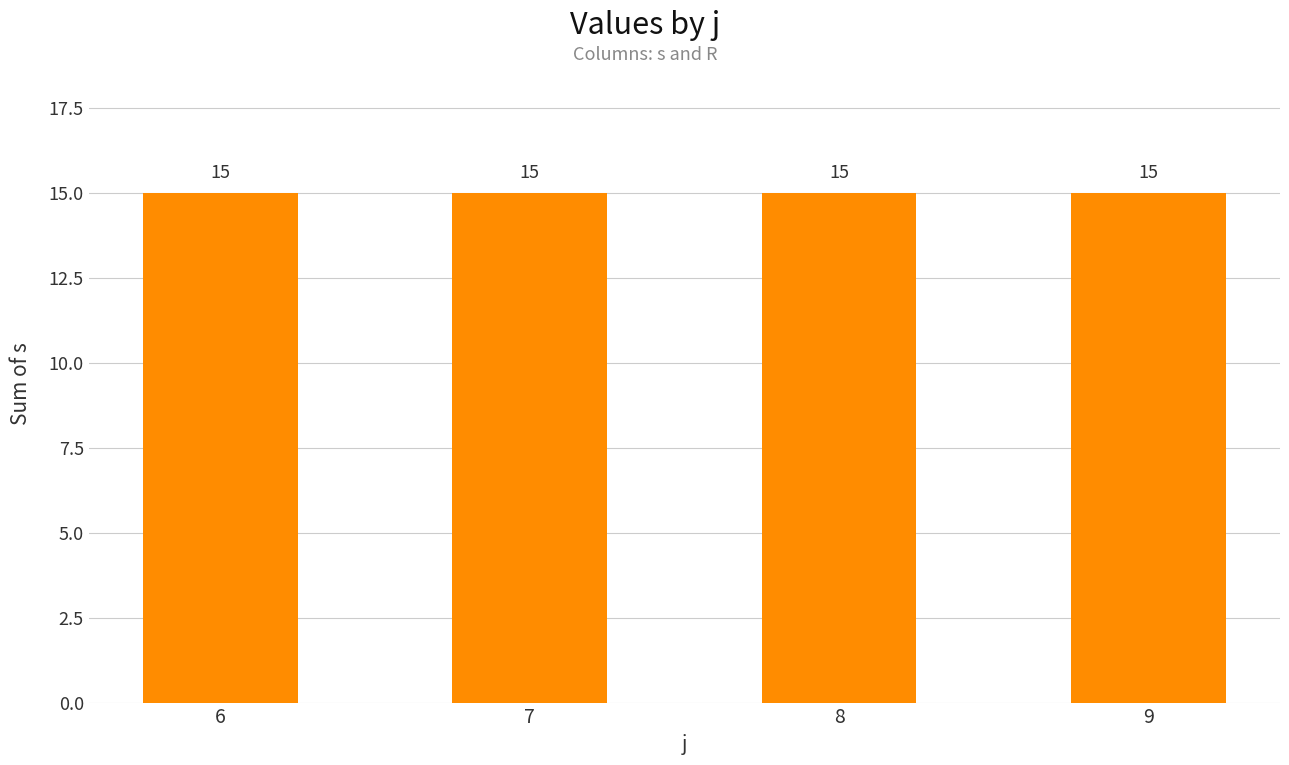

Between 8 and 8, which is larger?

8